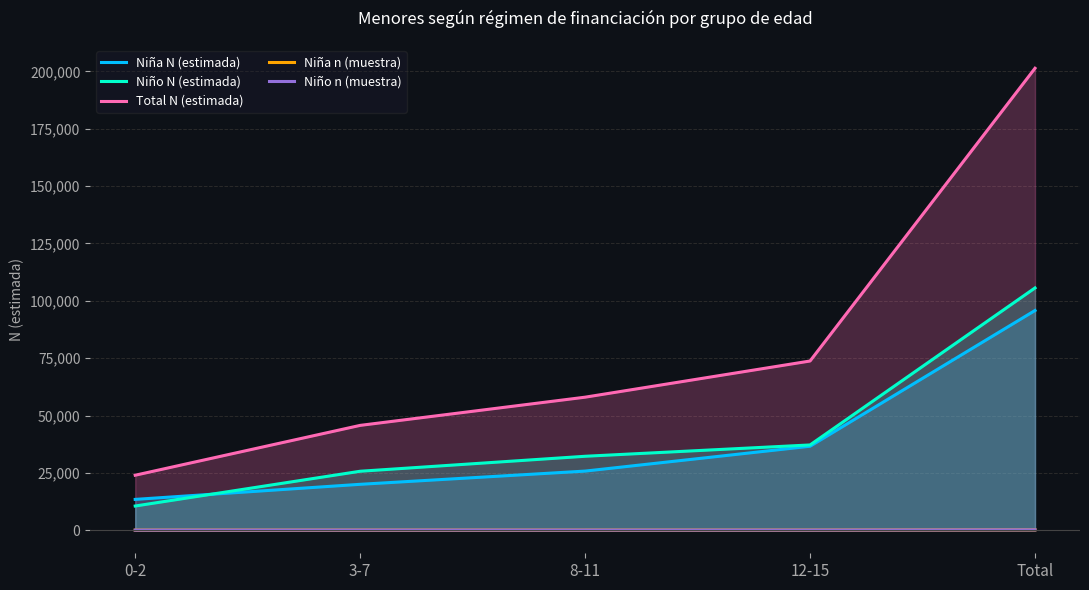

In Niño n (muestra), how many points are higher than both neighbors (excluding endpoints)?

1